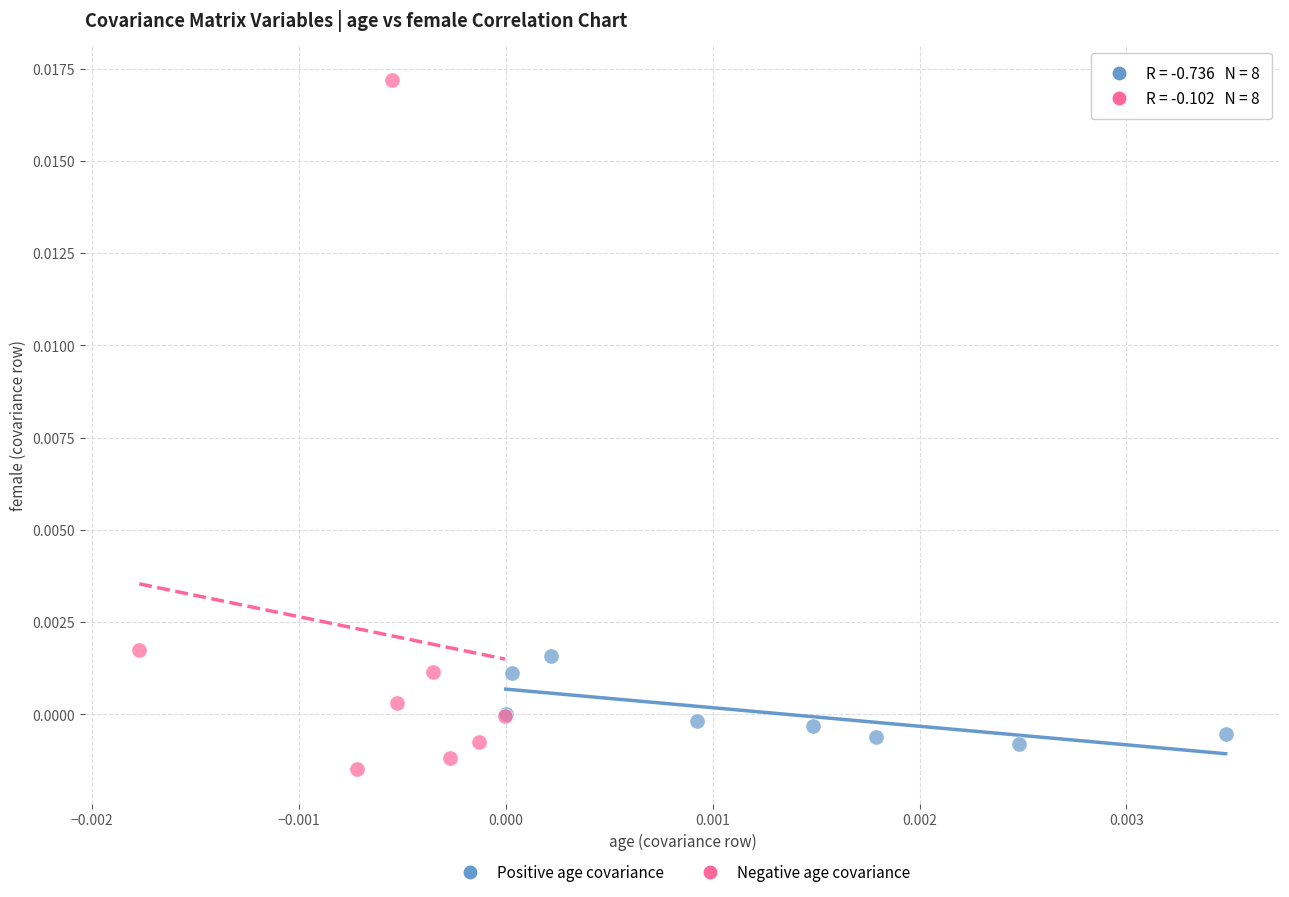

Which series has the largest Y range (max minus min)?

Negative age covariance